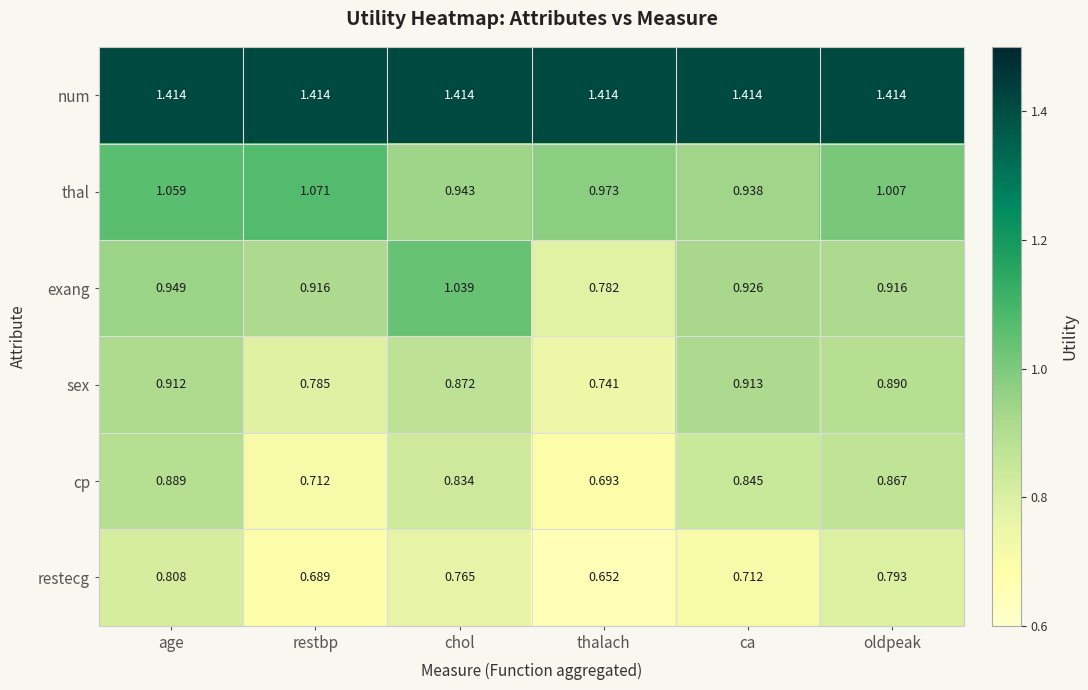

List the labels in order of cp value, smallest first.

thalach, restbp, chol, ca, oldpeak, age